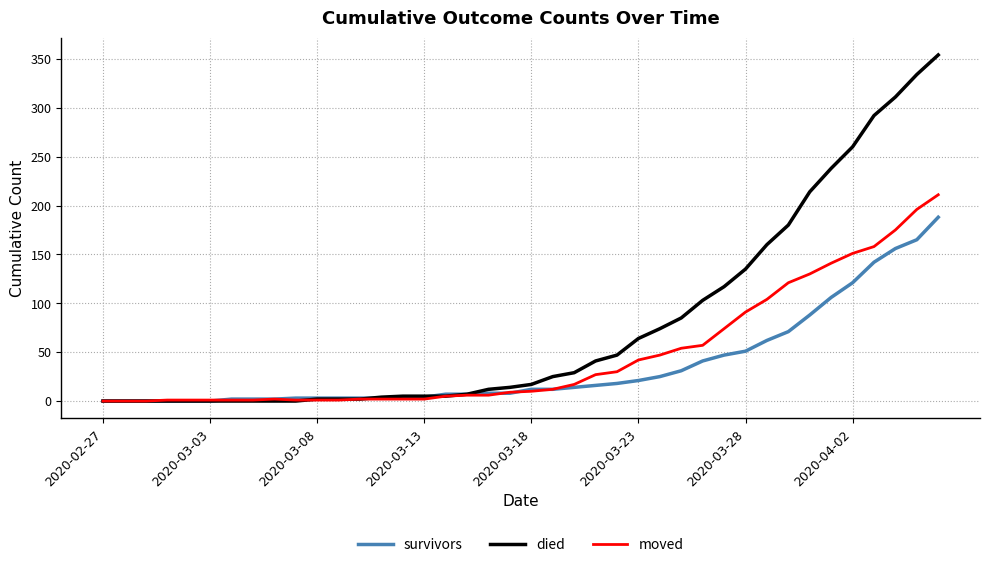

What is the greatest value displayed?

354